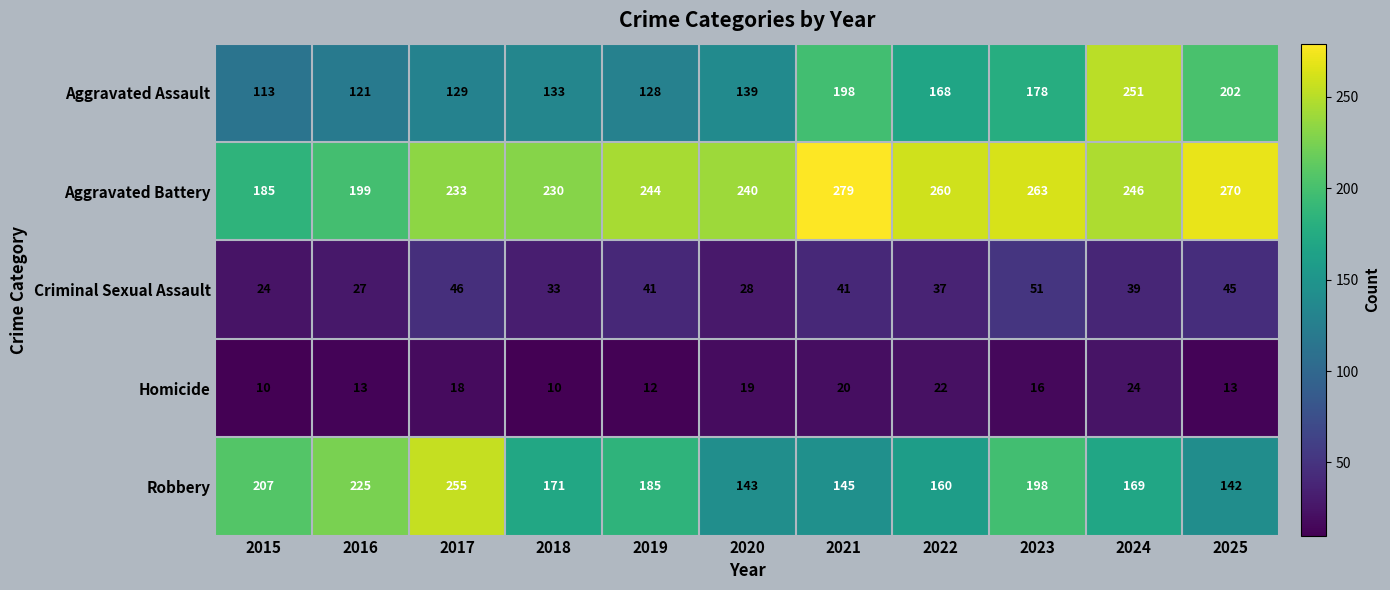

Which category has the highest value across all series?

2021